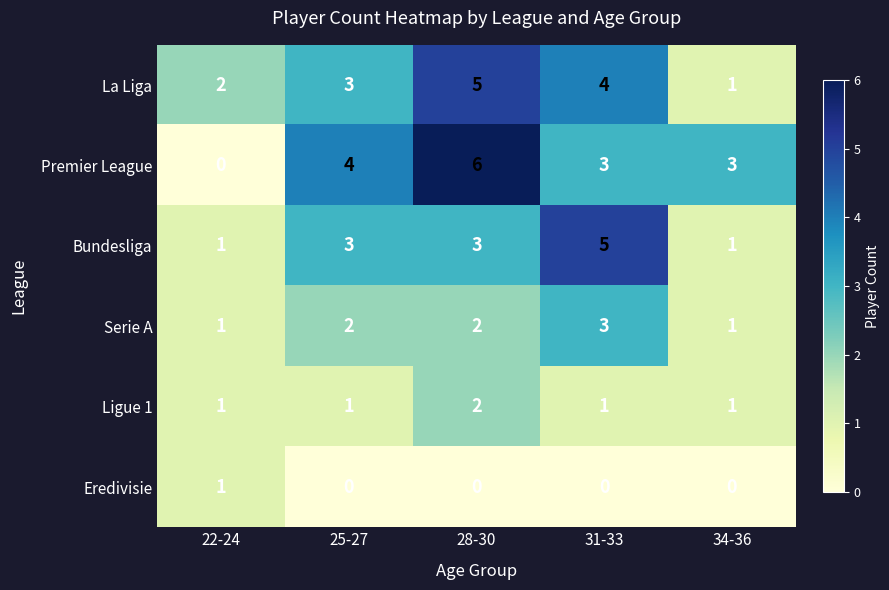

At which category is the sum across all series the highest?

28-30